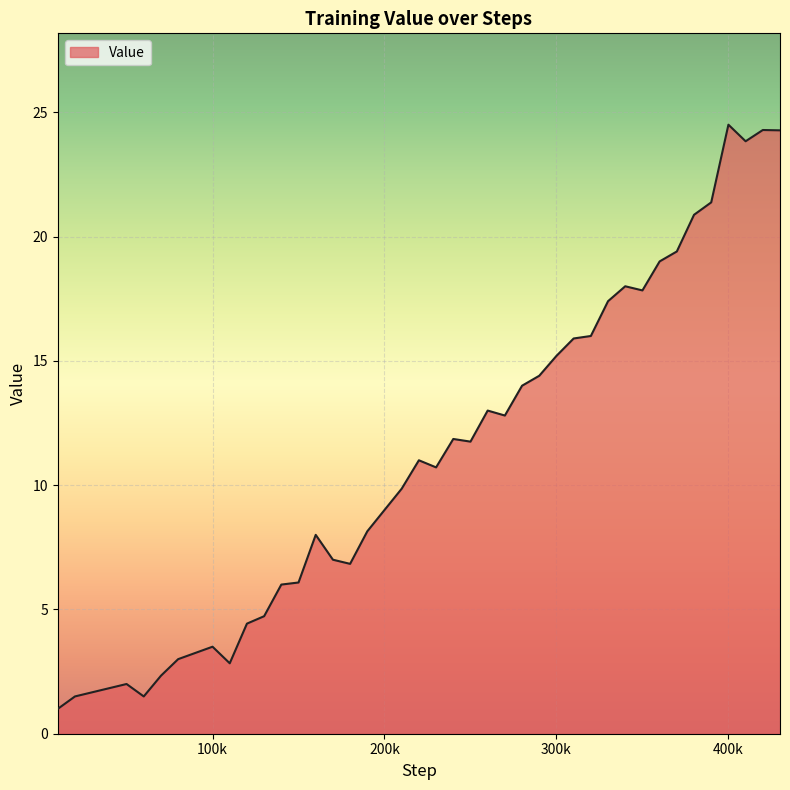

How many series are shown in this chart?

1